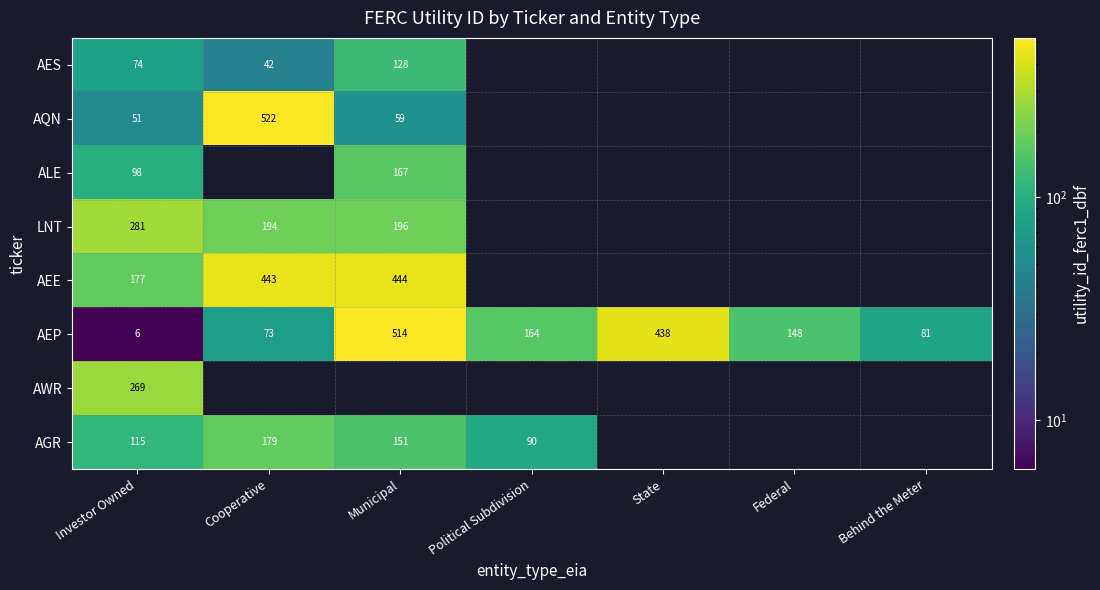

What is the minimum value for AEP?

6